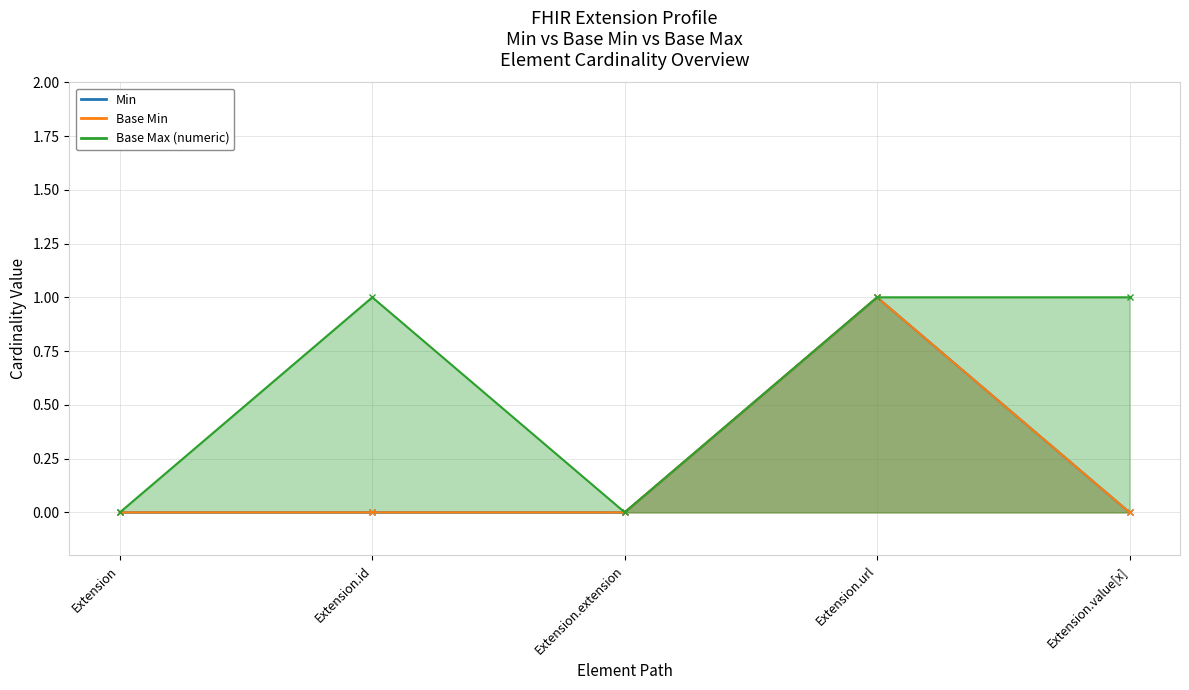

At how many categories does at least one series exceed 0?

3